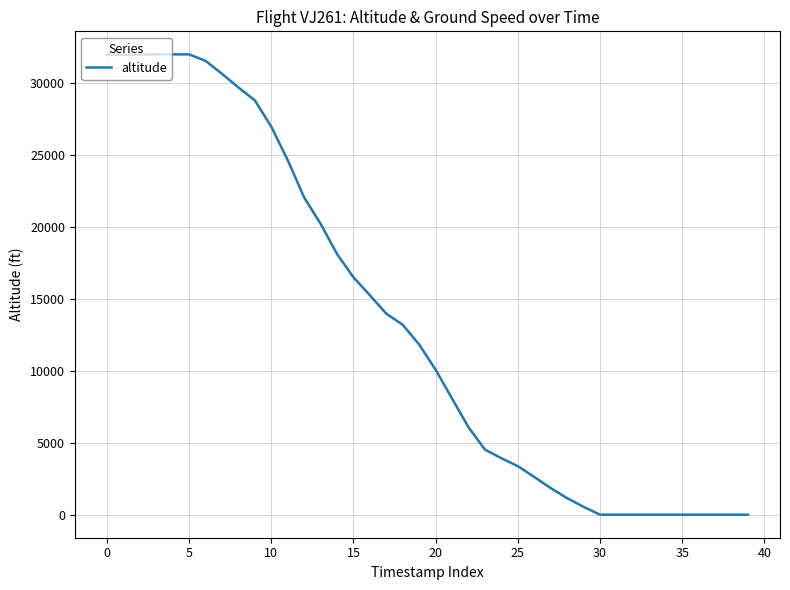

What is the sum of all values?

537625